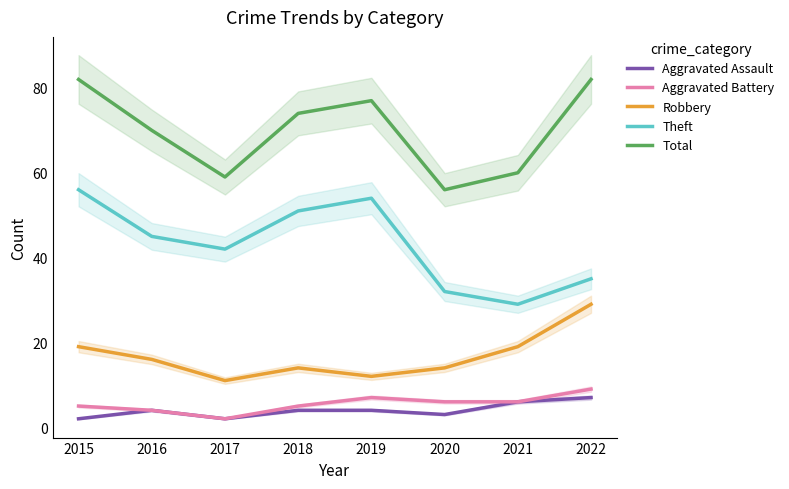

What is the difference between the maximum and second lowest values in the Theft series?

24